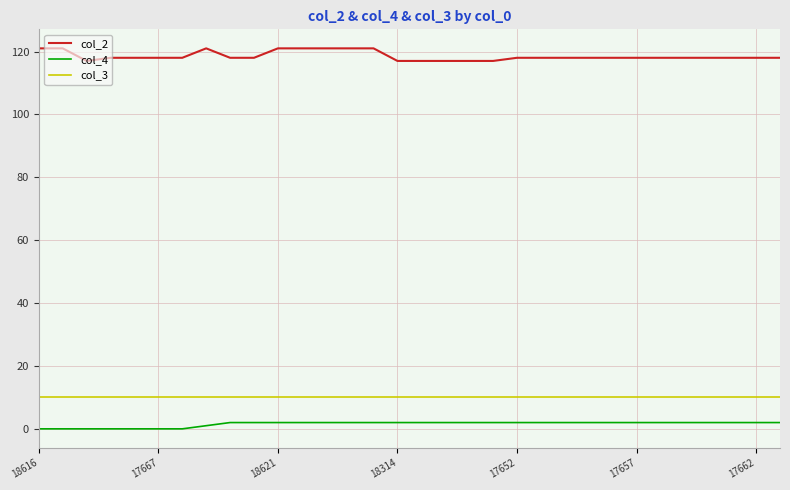

True or false: col_4 and col_2 cross at least once.

False